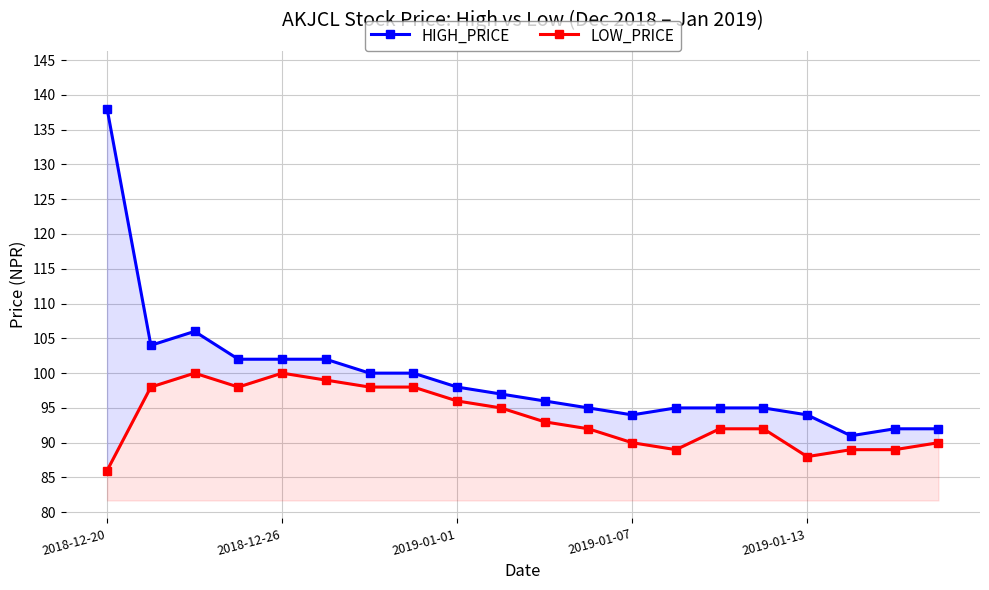

What is the highest value of the LOW_PRICE series?

100